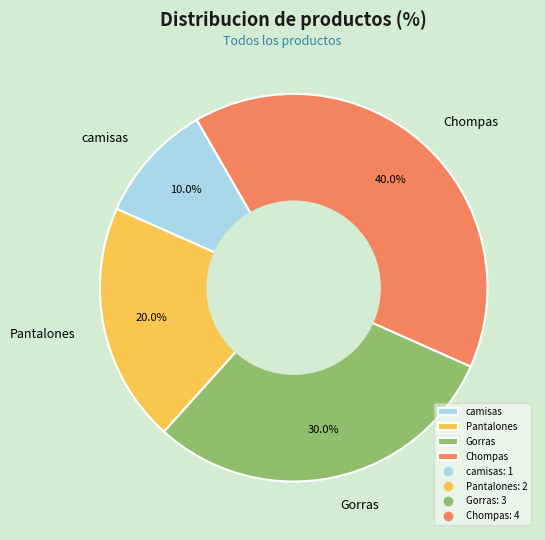

Rank the categories by value from highest to lowest.

Chompas, Gorras, Pantalones, camisas